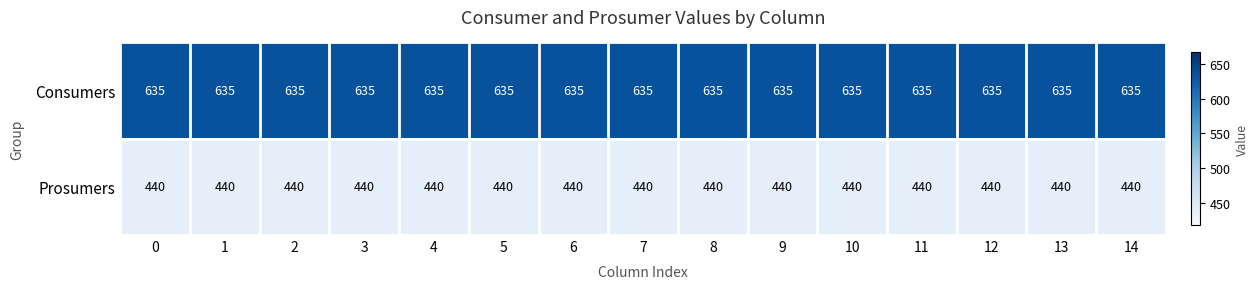

What is the highest value of the Consumers series?

635